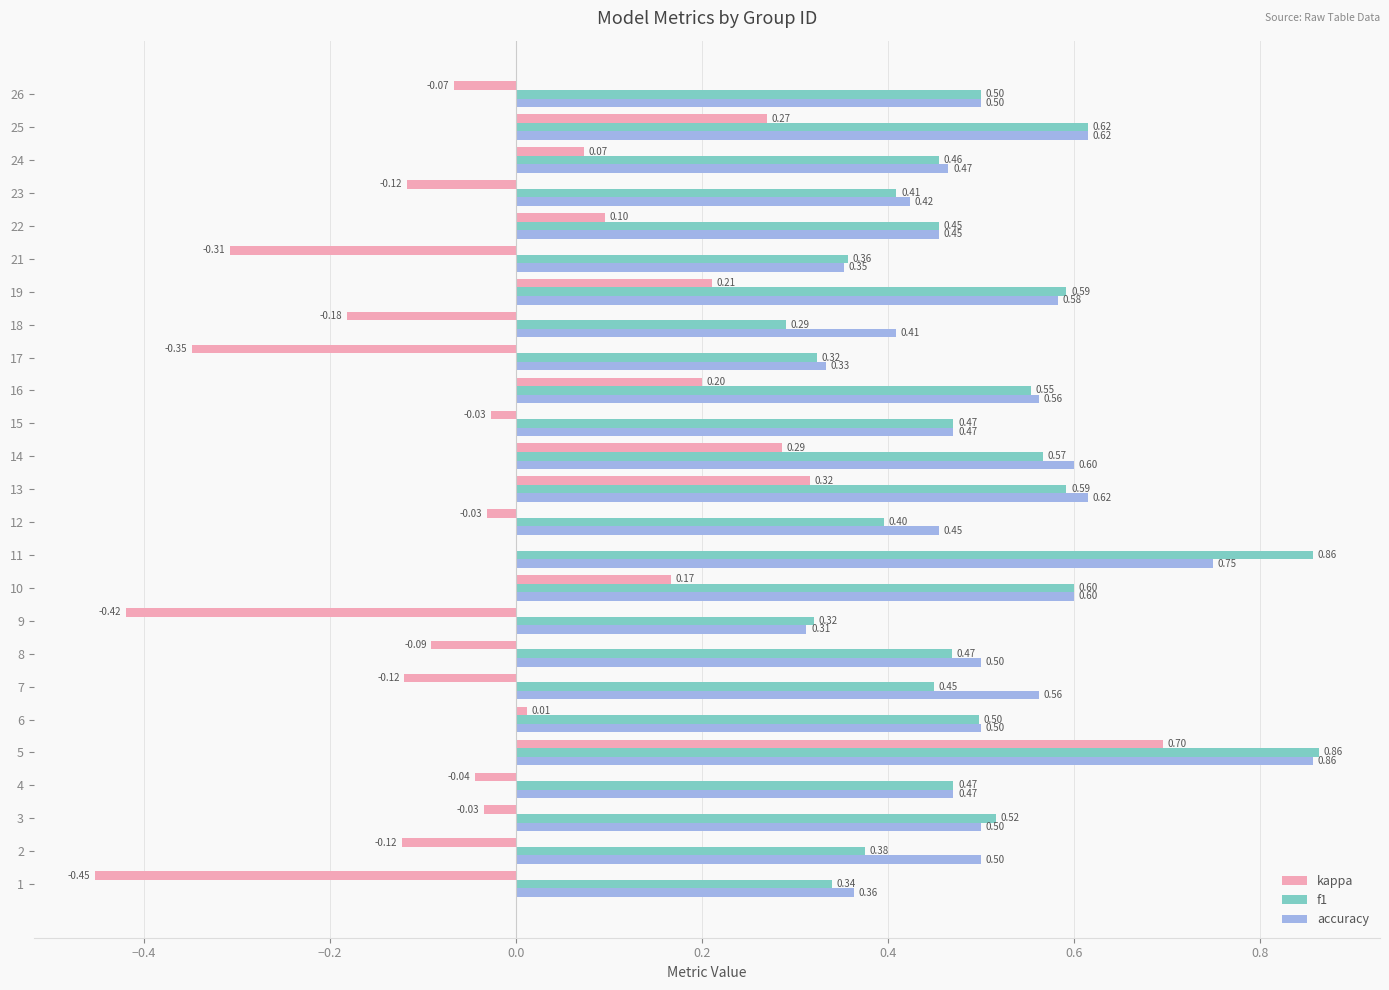

Which series changed the most between 18 and 25?

kappa